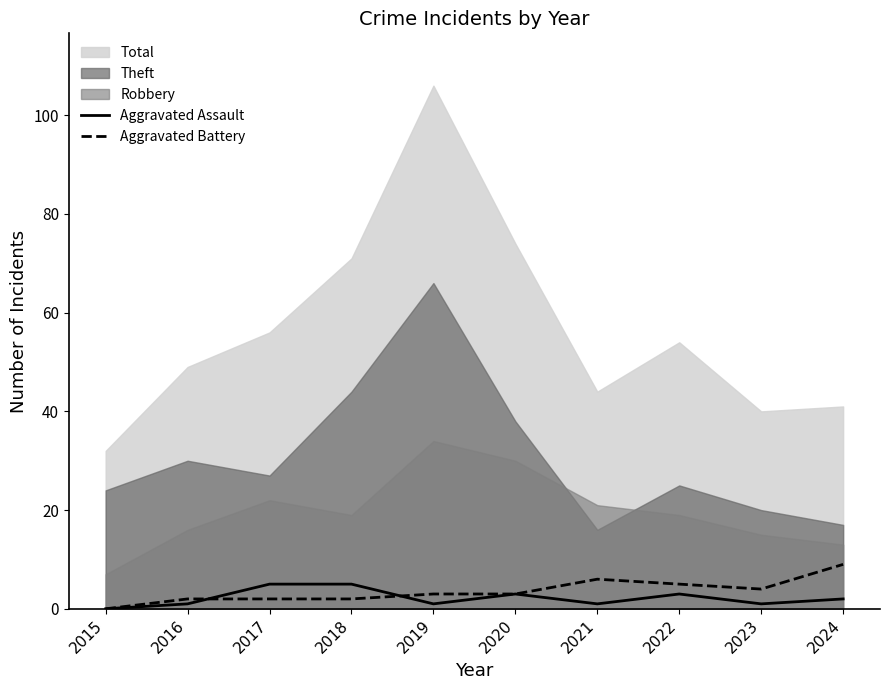

Is it true that Aggravated Battery equals 5 at 2015?

False